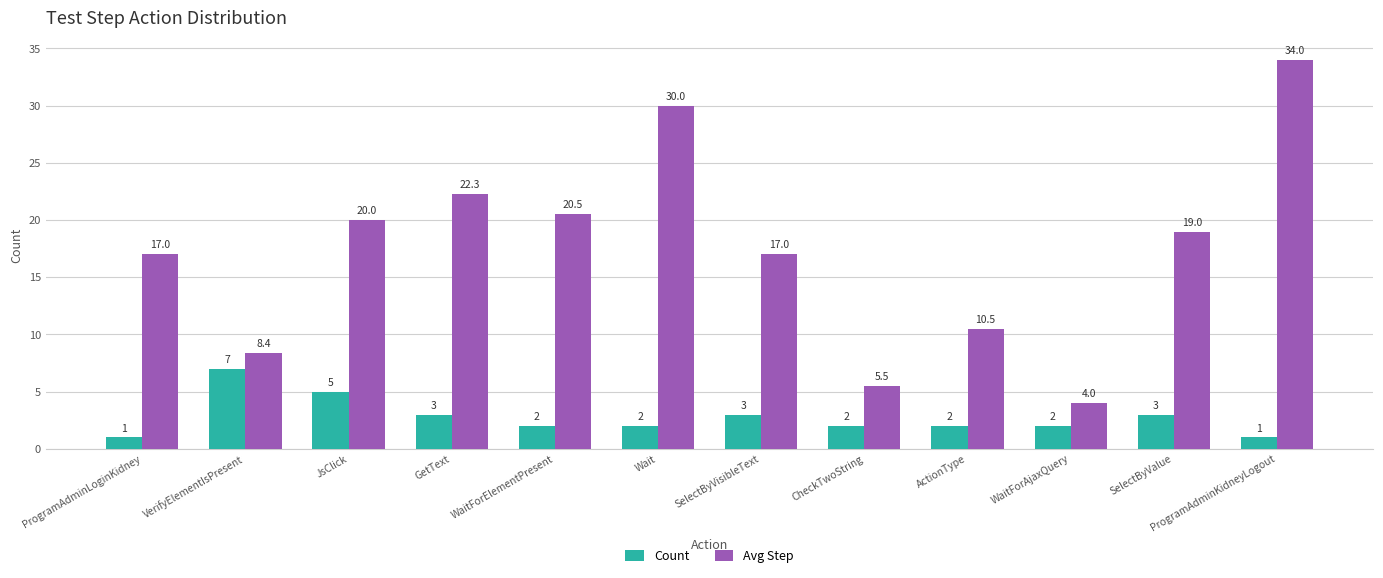

Is it true that Avg Step equals 10.4 at SelectByValue?

False